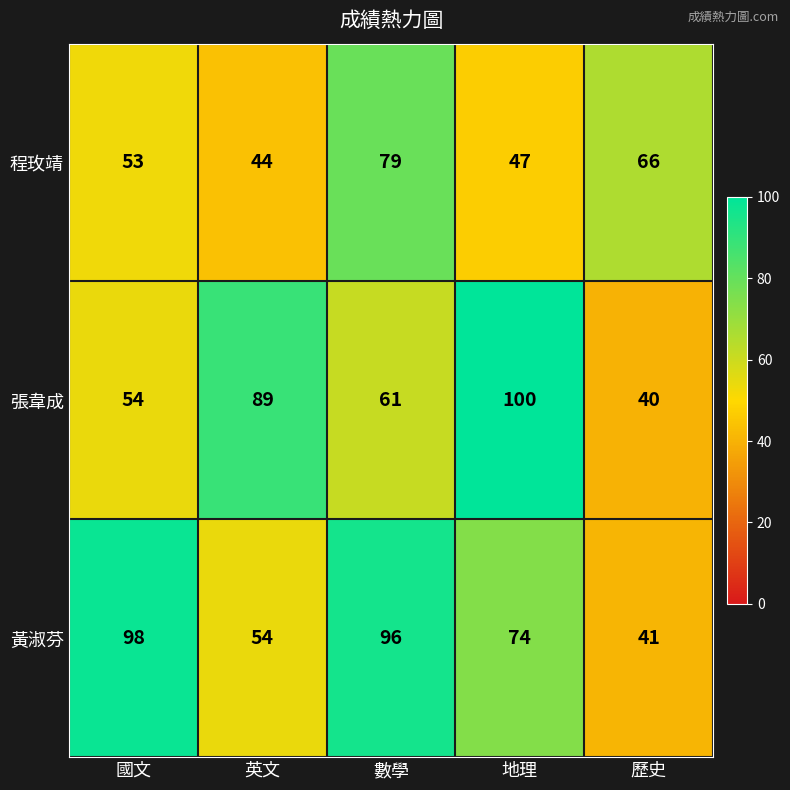

Reading left to right, what are all the values shown in this chart?

程玫靖: 國文=53	英文=44	數學=79	地理=47	歷史=66
張韋成: 國文=54	英文=89	數學=61	地理=100	歷史=40
黃淑芬: 國文=98	英文=54	數學=96	地理=74	歷史=41